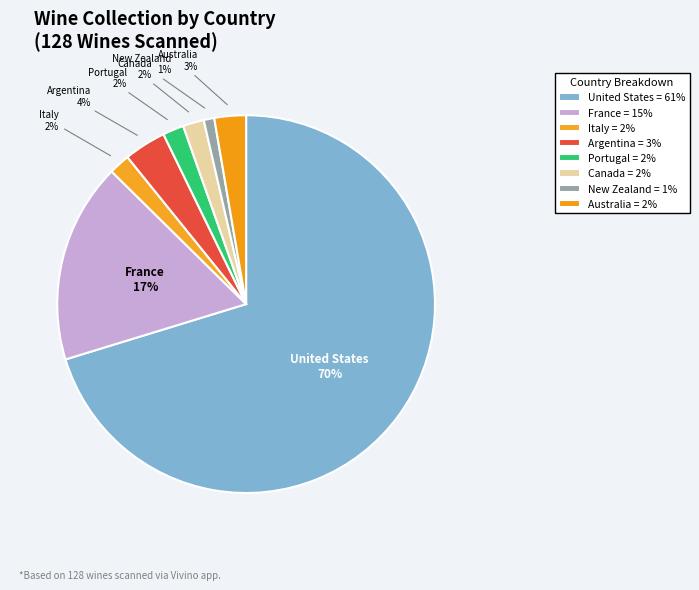

Is there a majority slice in this chart?

Yes